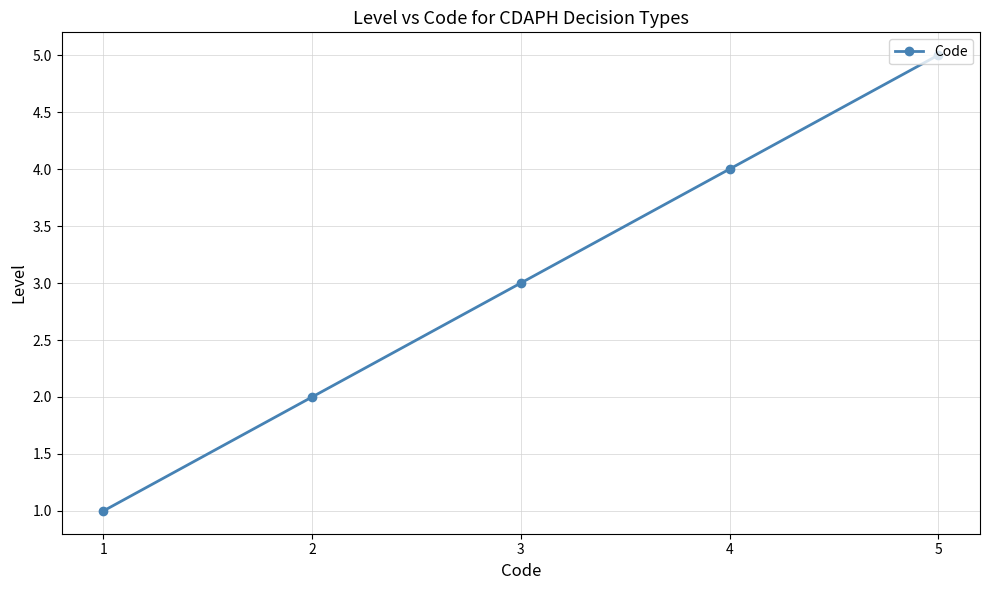

Rank the categories by value from highest to lowest.

5, 4, 3, 2, 1